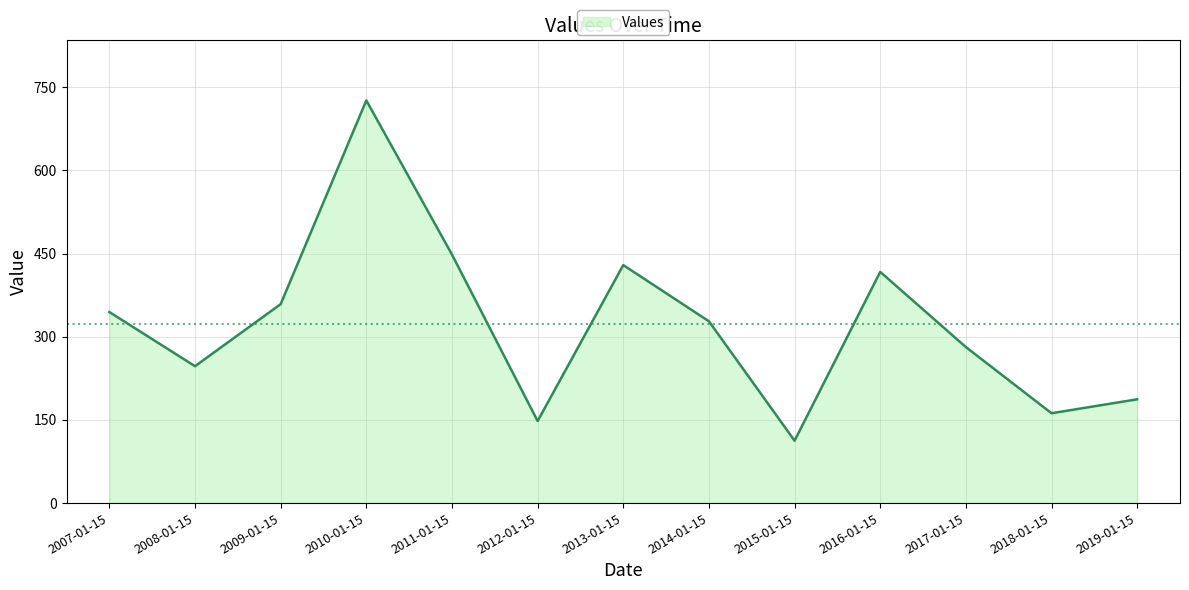

Which has a higher value, 2011-01-15 or 2007-01-15?

2011-01-15